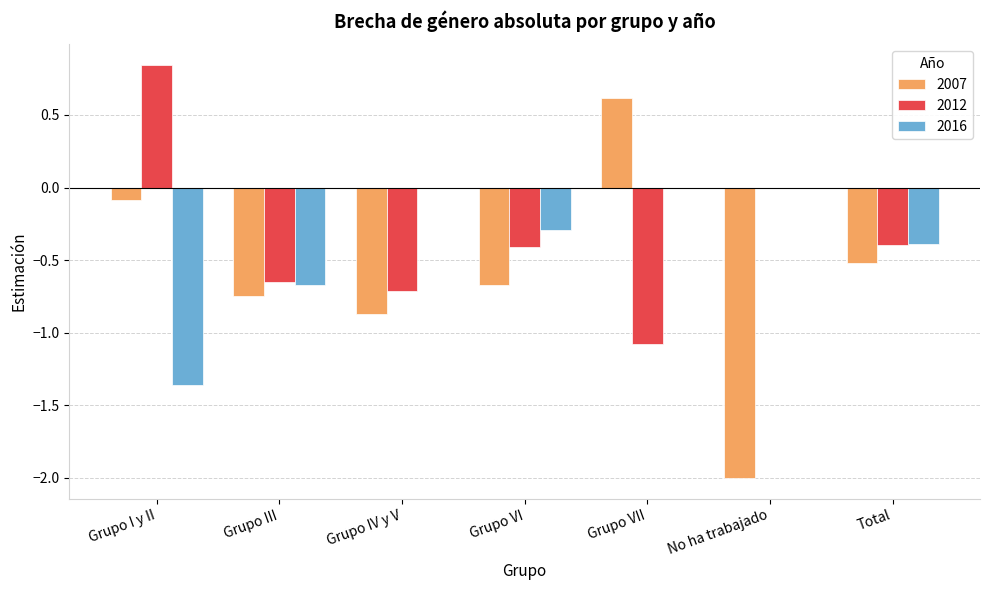

At which category is the sum across all series the highest?

Grupo VII